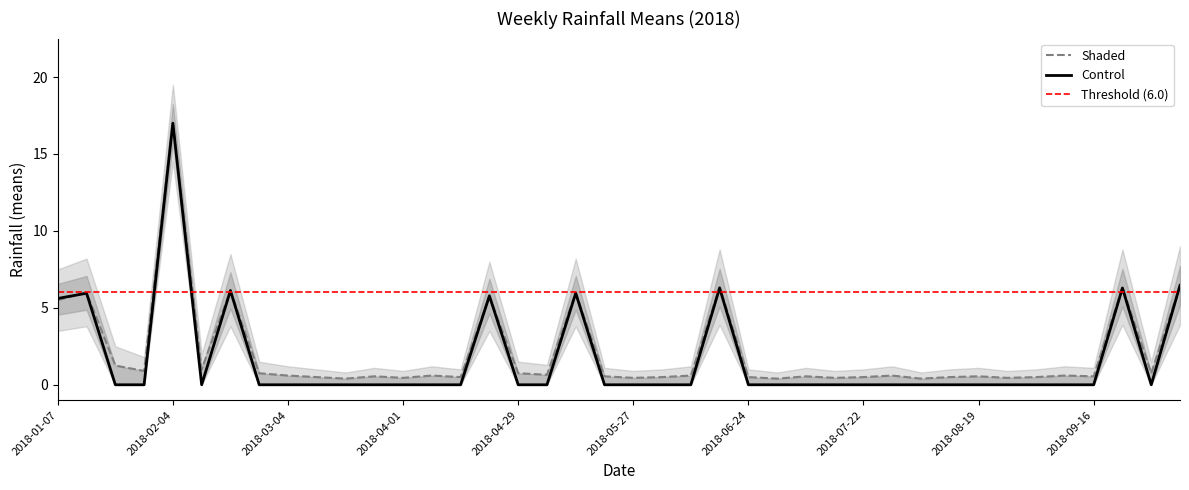

What position from the left is 2018-09-23?

38